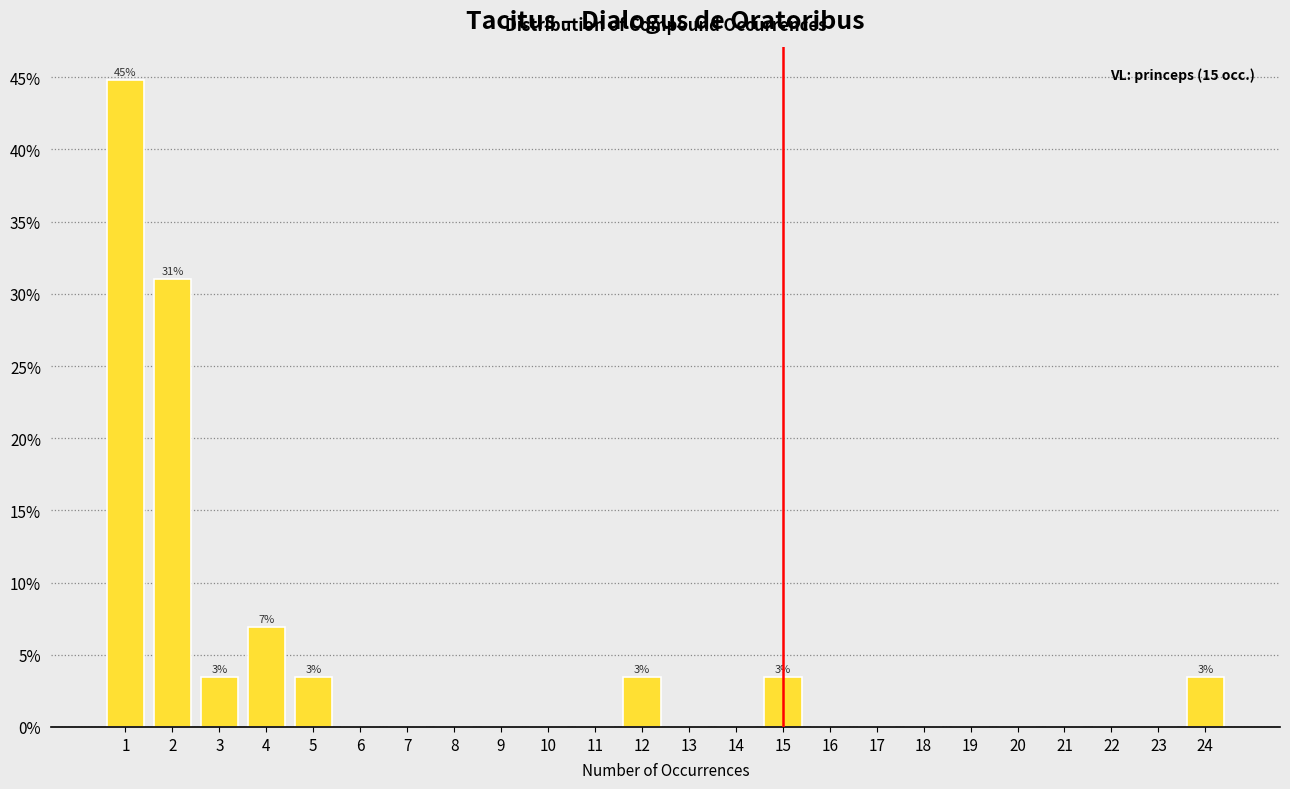

Are the bars horizontal?

No